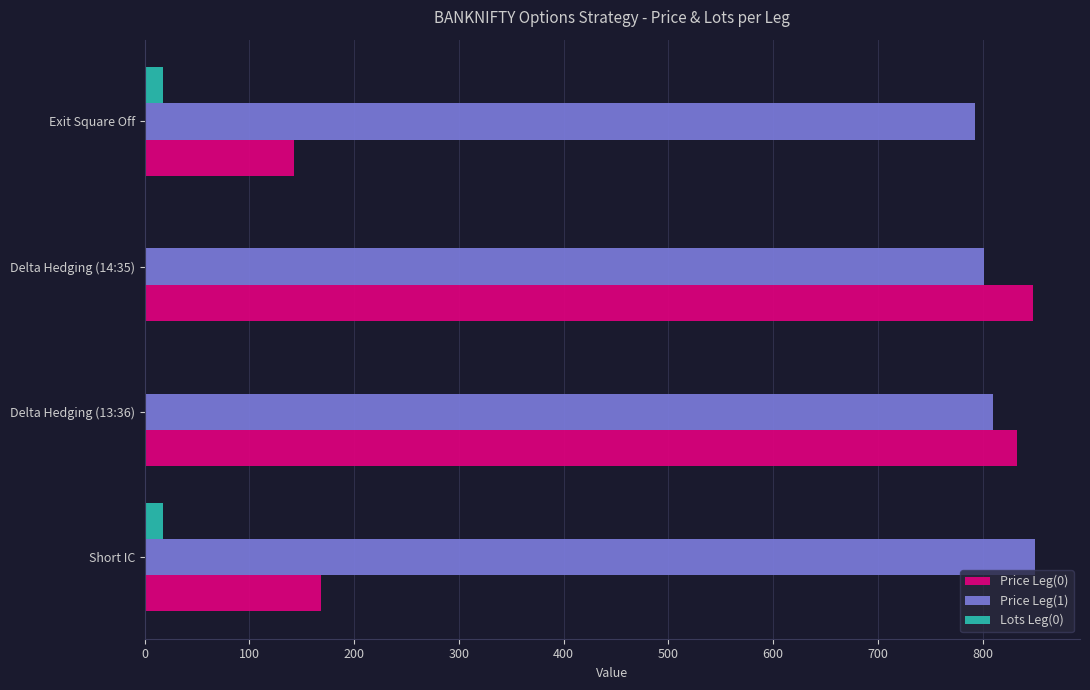

At which label does Price Leg(1) reach its peak?

Short IC